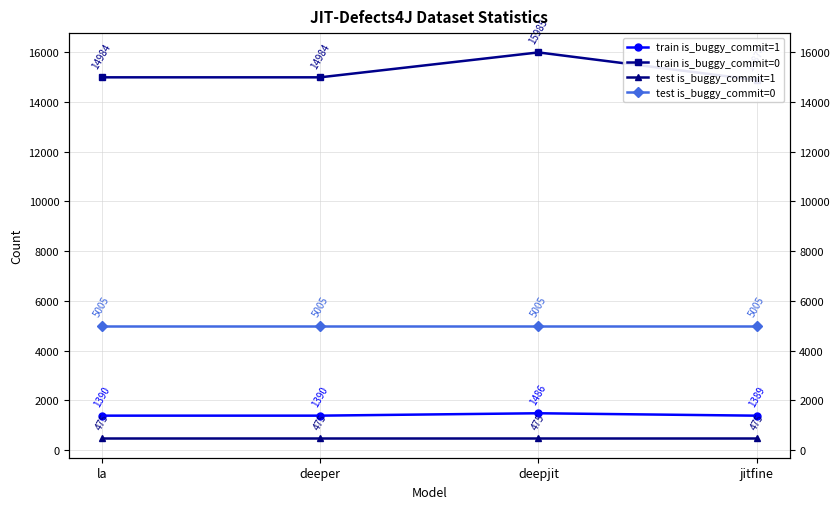

Read the test is_buggy_commit=1 value at deepjit.

475